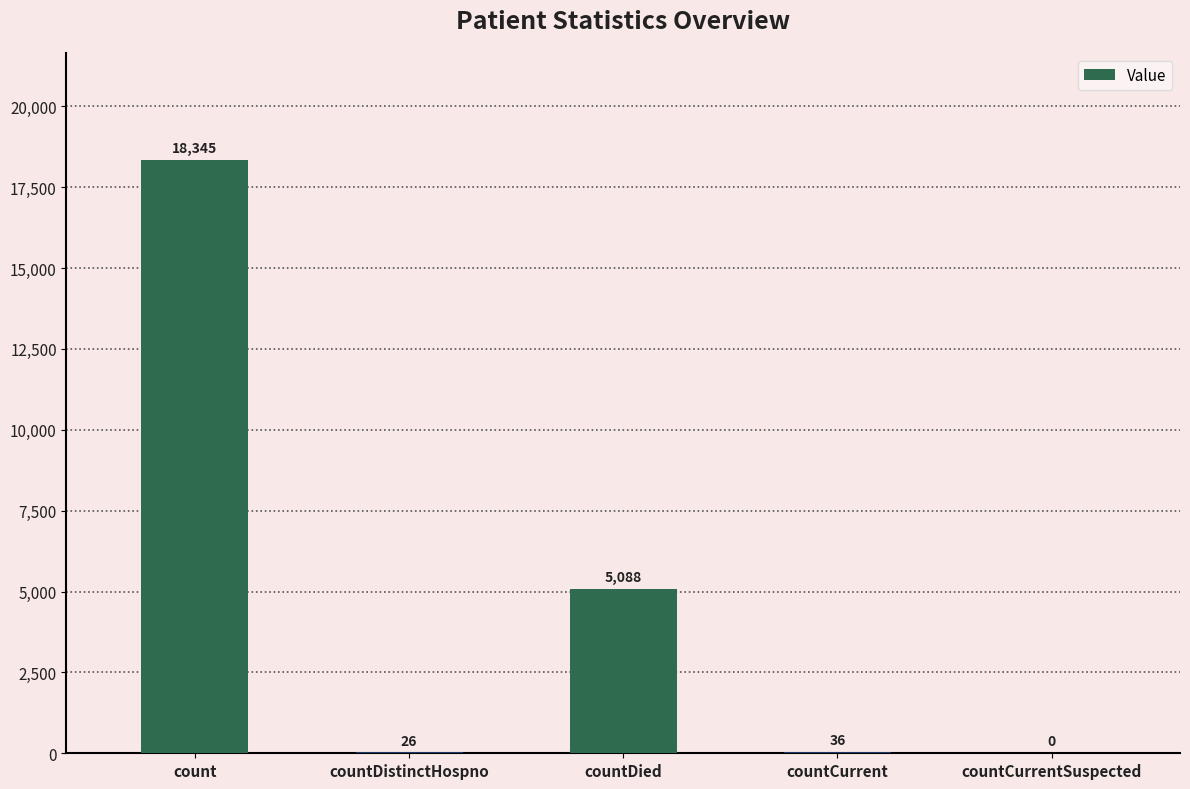

What is the sum of all values?

23495